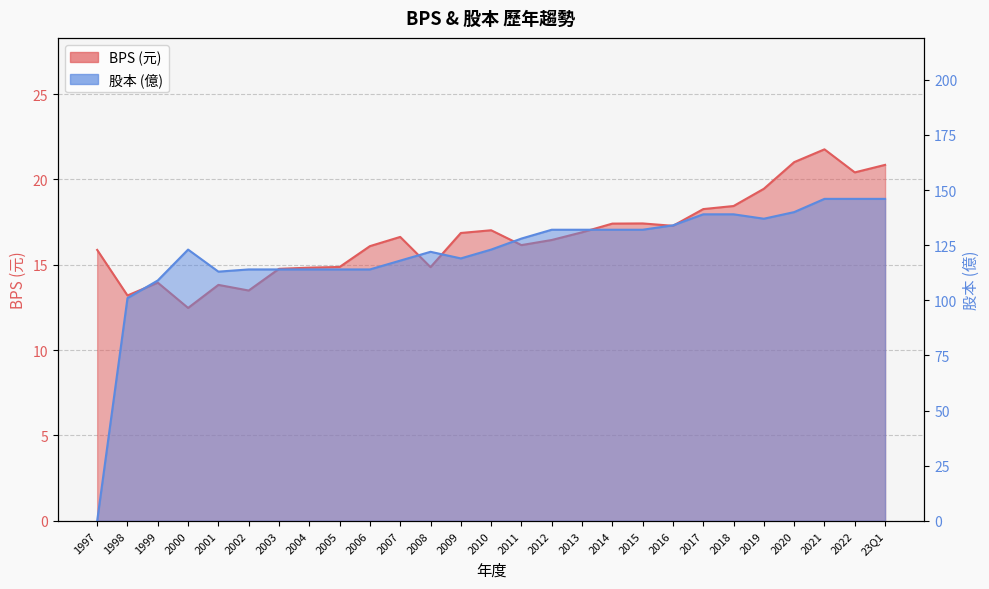

How many values in the BPS series are below 16?

10